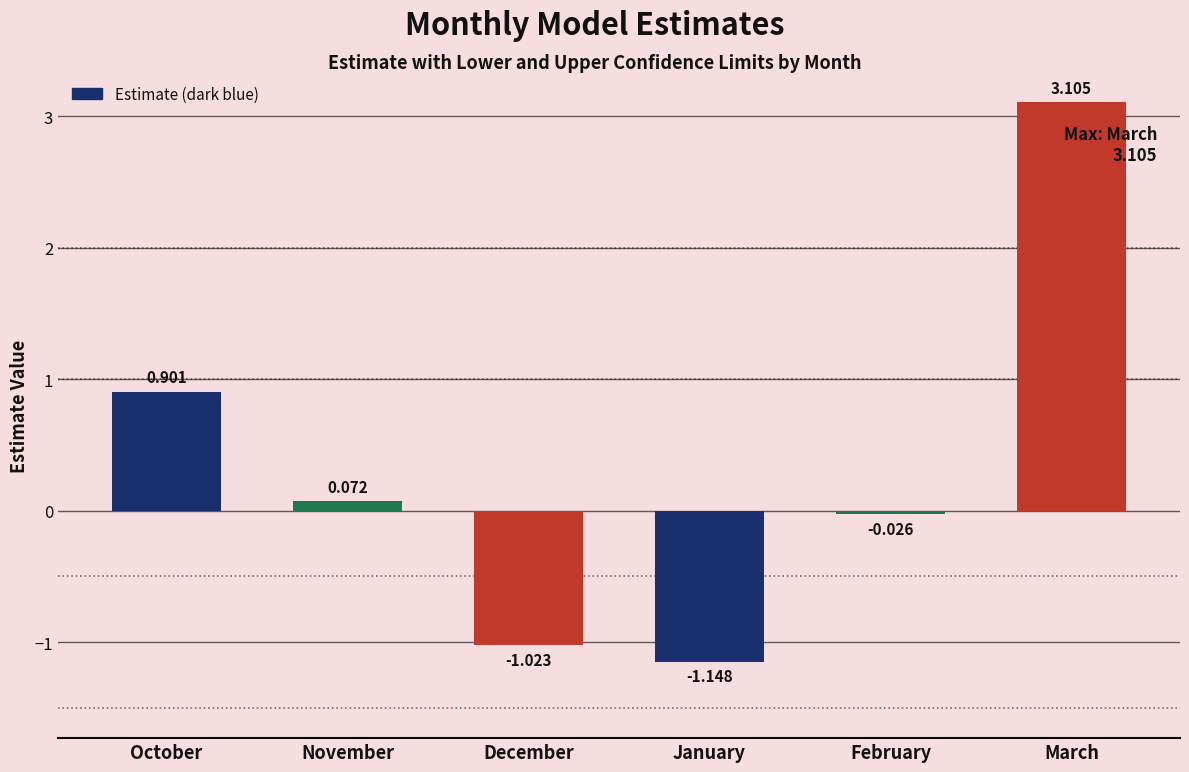

List the labels in order of value, largest first.

March, October, November, February, December, January